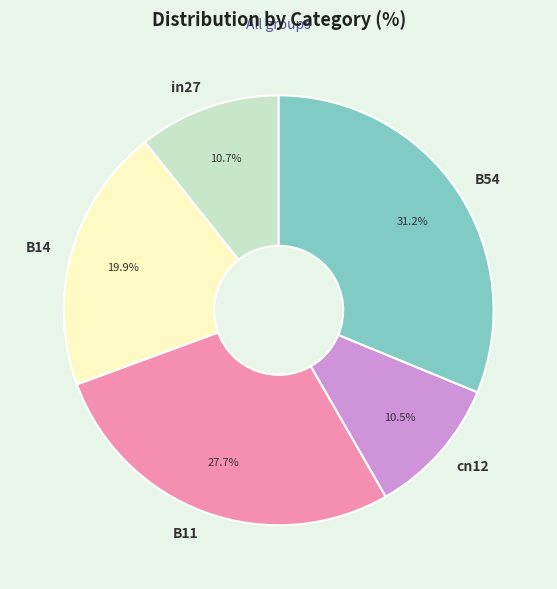

Which slice is the largest?

B54